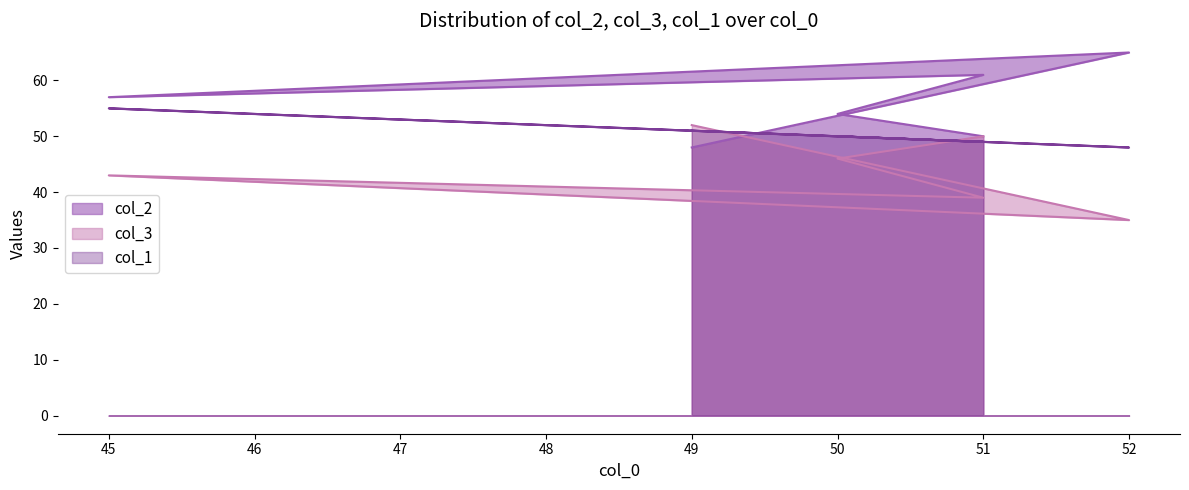

At how many categories does at least one series exceed 59?

2